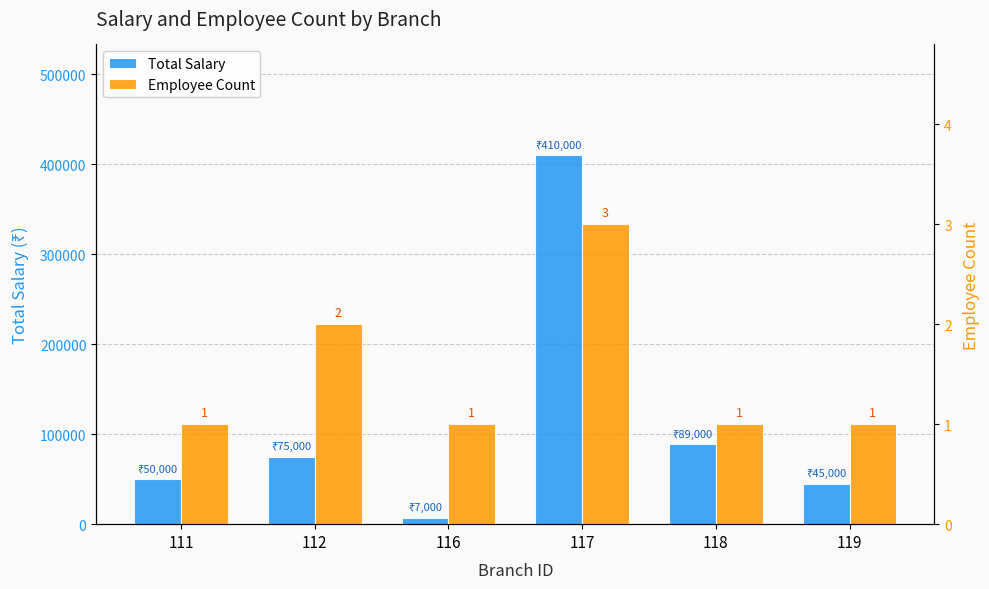

Reading right to left, transcribe all the data shown in this chart.

Total Salary: 45000	89000	410000	7000	75000	50000
Employee Count: 1	1	3	1	2	1